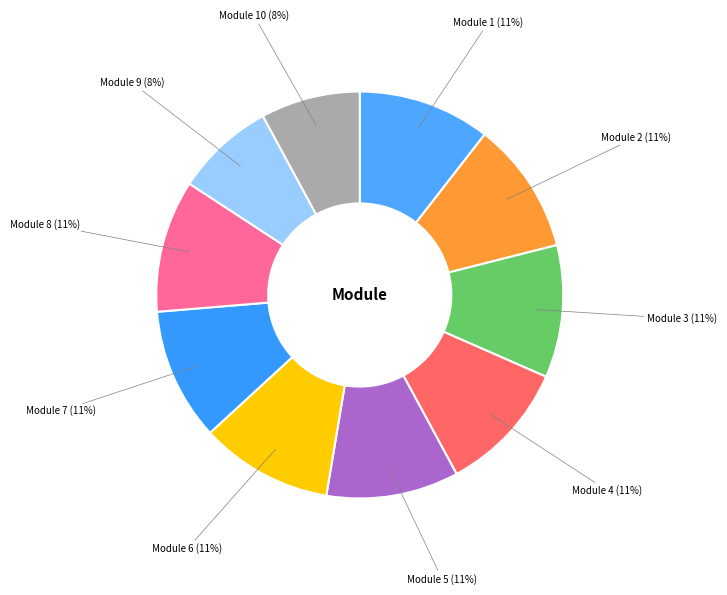

Is it true that Module 10 (8%) is 8% of the pie?

True